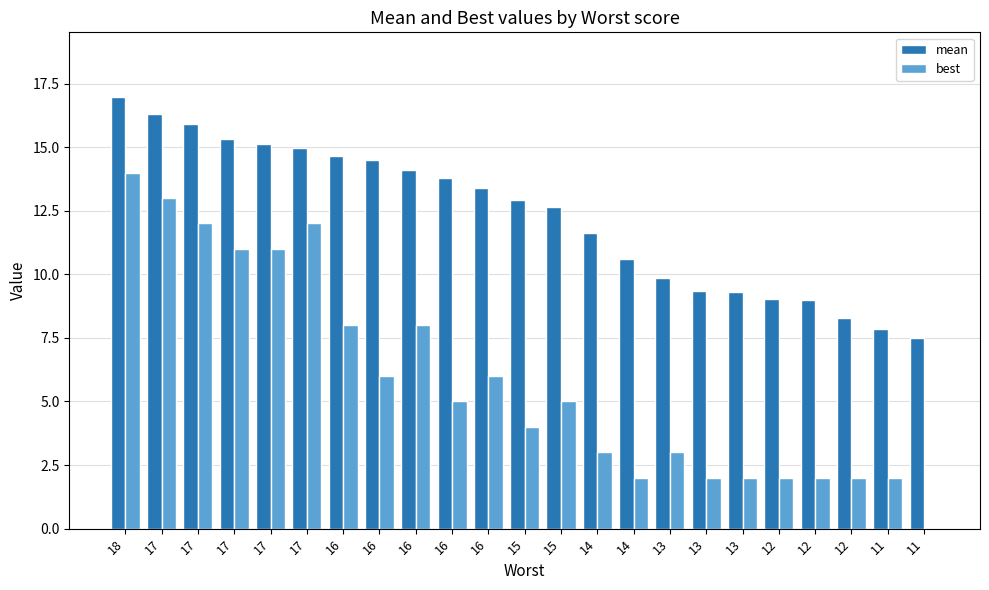

Between 17 and 13, which series saw the biggest shift?

best